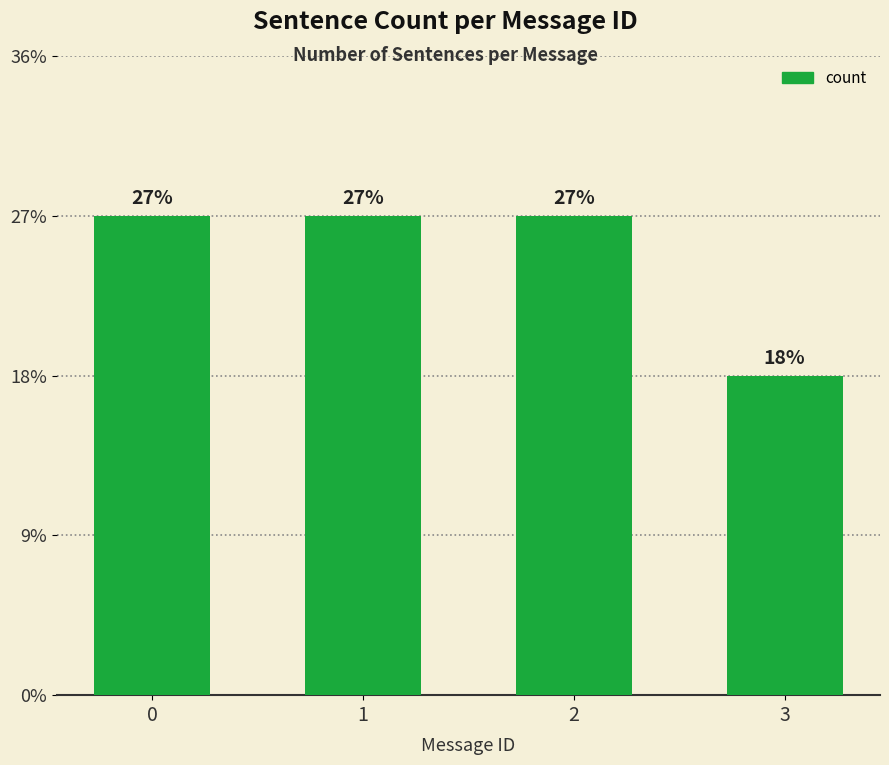

Reading left to right, extract all data points from this chart.

3	3	3	2